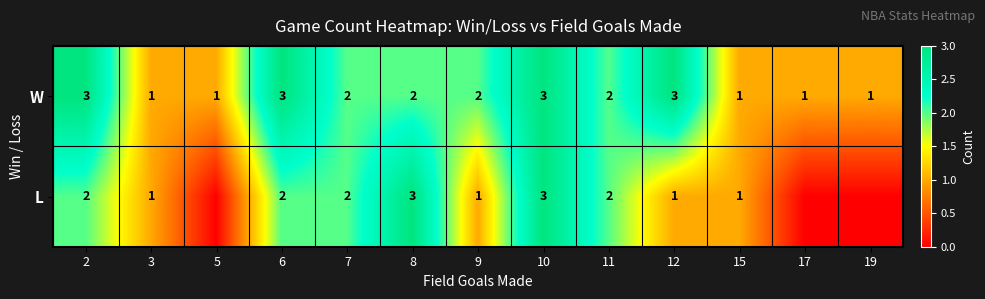

Is the value of W at 6 greater than the value of L at 9?

Yes